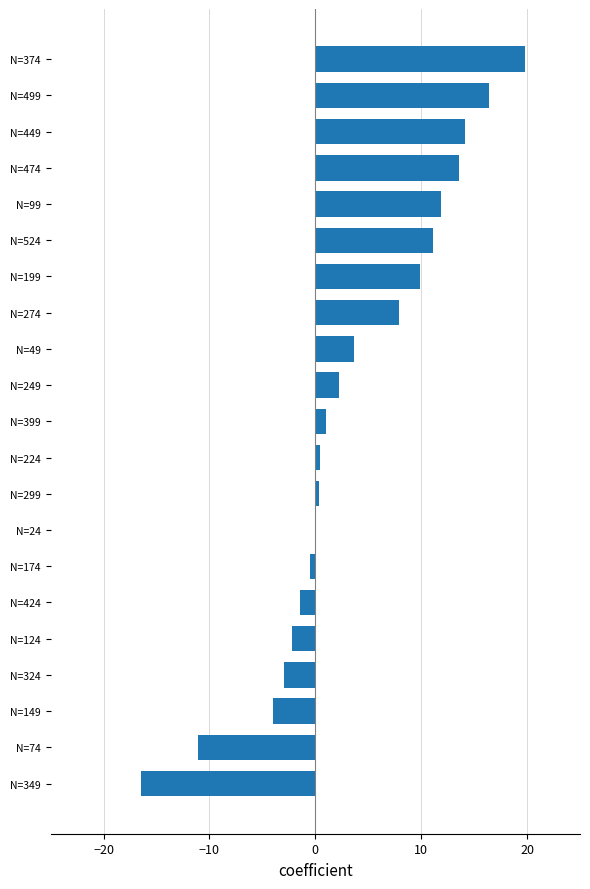

Which has a higher value, N=499 or N=24?

N=499